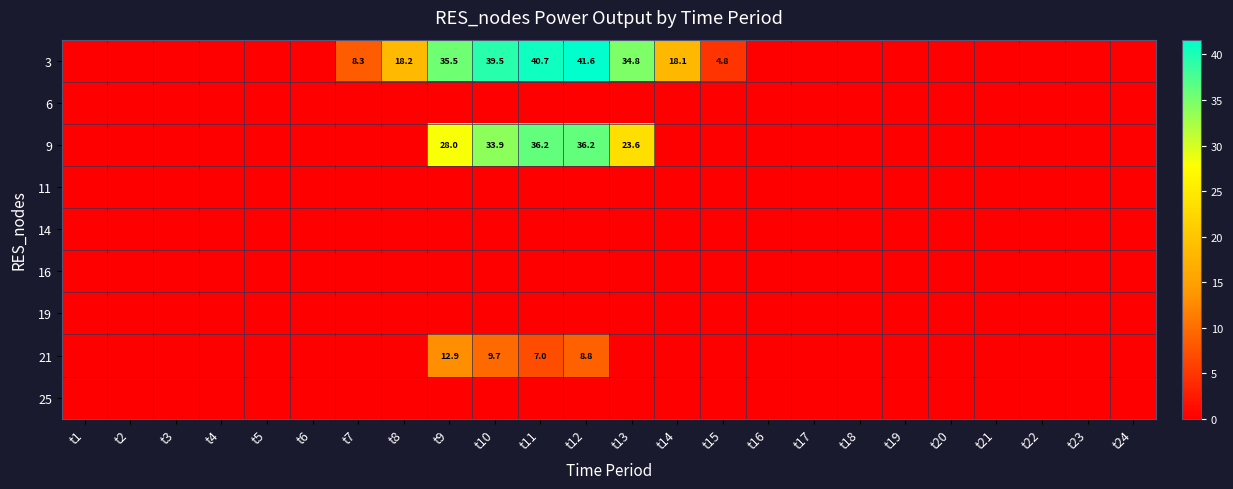

What is the sum of the 3 values at t7 and t9?

43.8